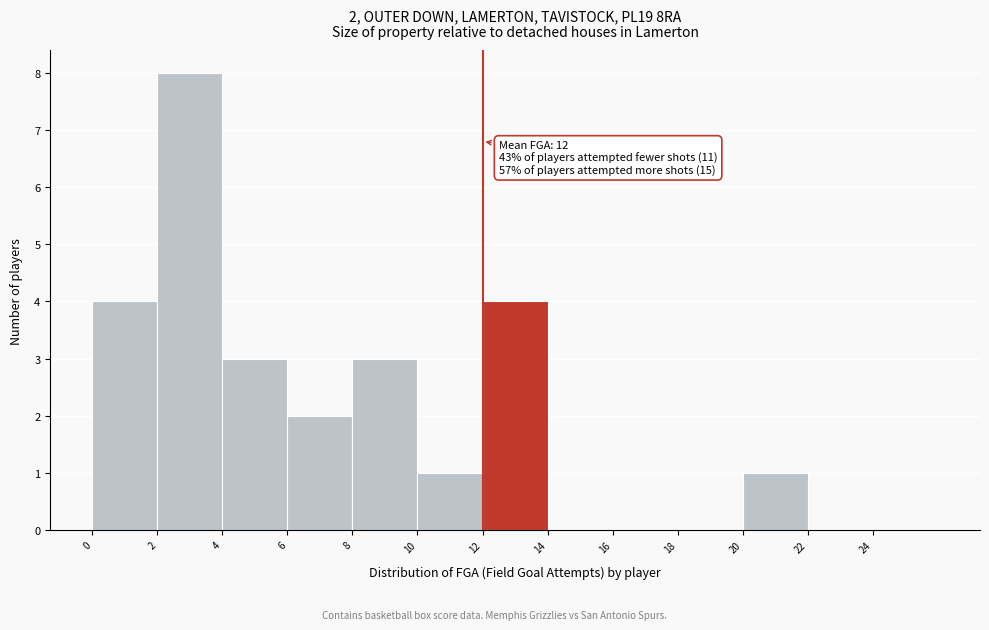

Which range on the x-axis has the tallest bar?

2 to 4